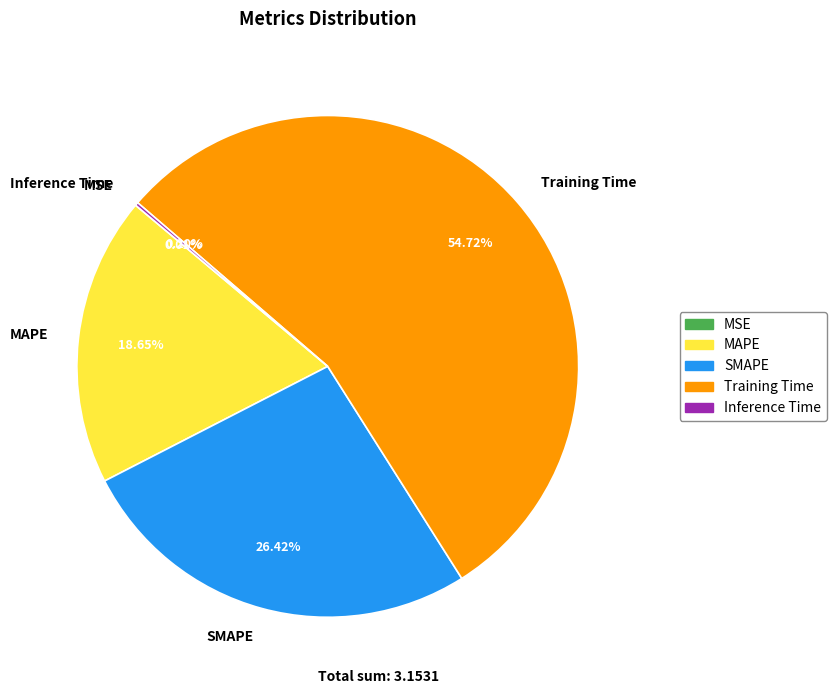

Is Training Time the majority of the pie?

Yes